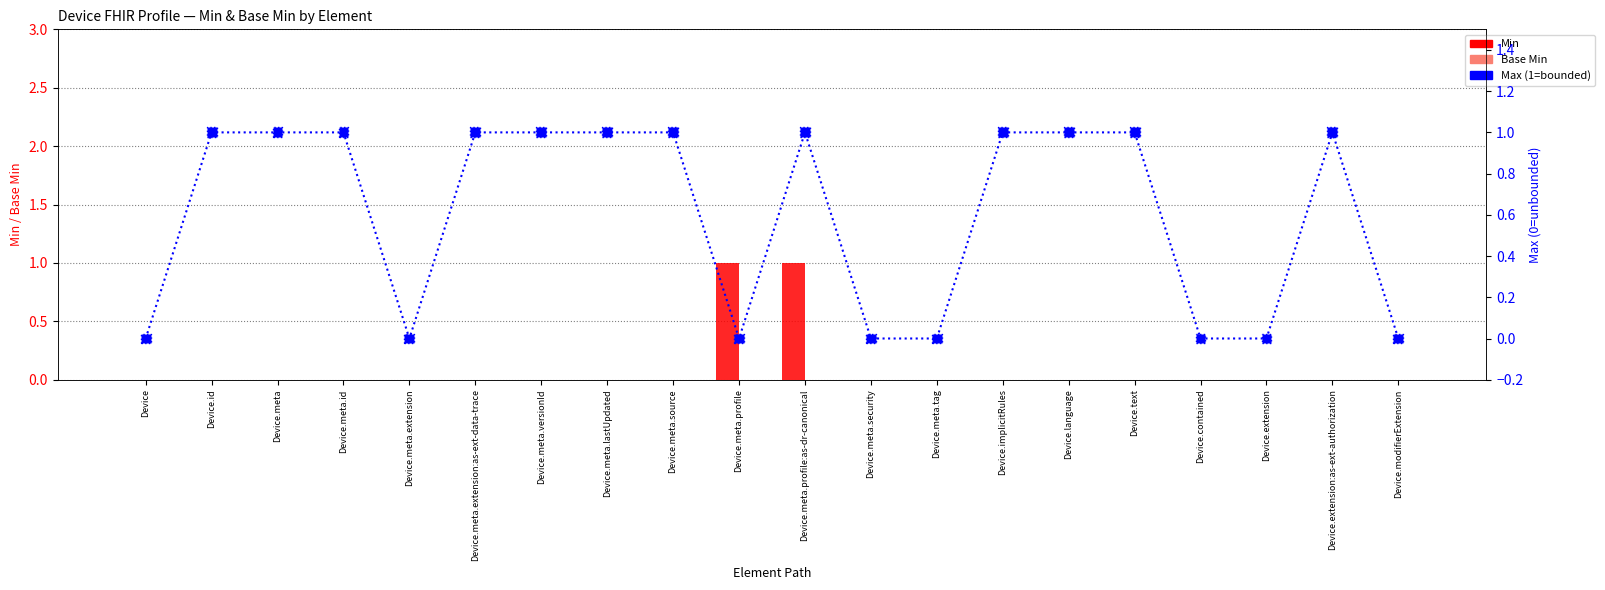

Which series has the largest total across all categories?

Max (1=bounded, 0=unbounded)